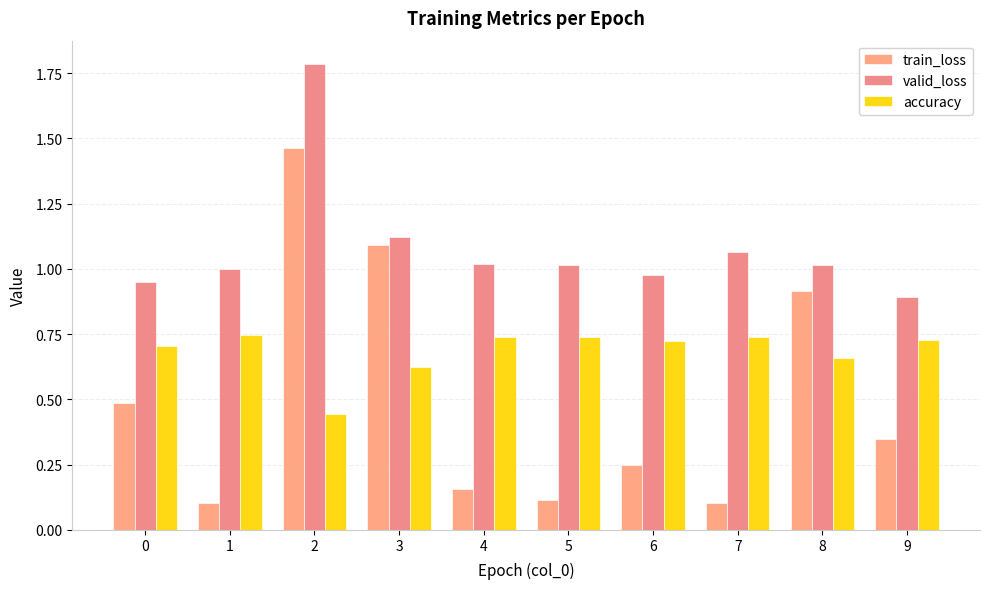

What is the value of the train_loss bar at the 3rd from the left?

1.5